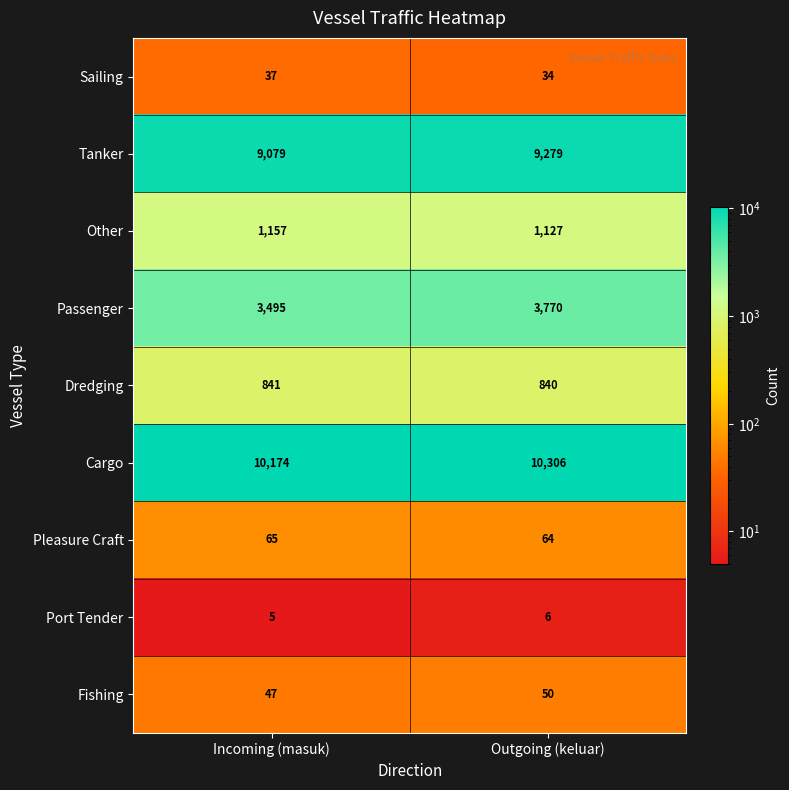

Which category has the highest value across all series?

Outgoing (keluar)